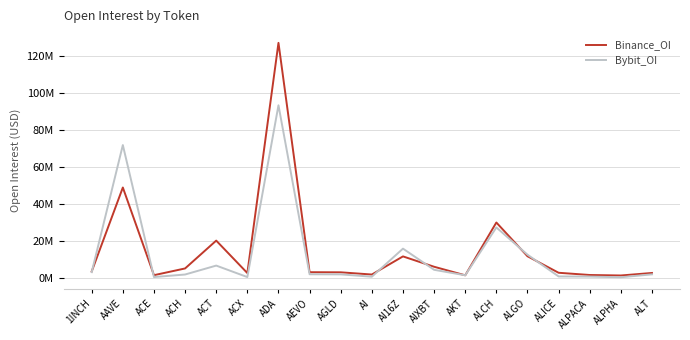

What is the average value of the Bybit_OI series?

13.2